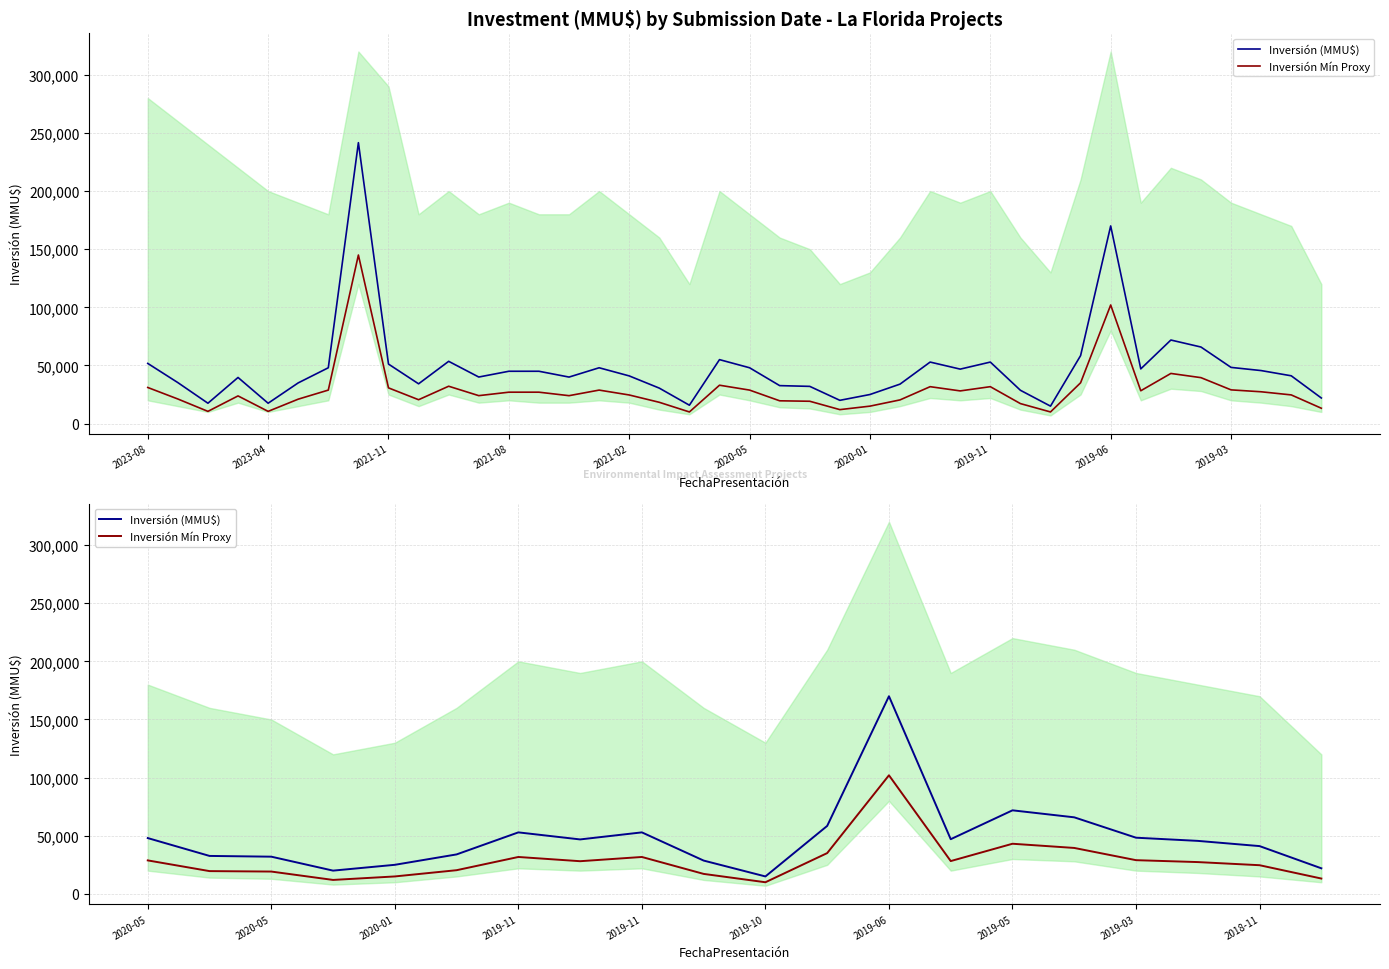

Reading left to right, what are all the values shown in this chart?

Inversión (MMU$): 48000.0	32645.0	32000.0	20000.0	25000.0	33944.0	52900.0	46838.0	52900.0	28644.0	15000.0	58457.0	170000.0	47036.0	71863.0	65844.0	48320.0	45588.0	41100.0	22000.0
Inversión Mín Proxy: 28800.0	19587.0	19200.0	12000.0	15000.0	20366.4	31740.0	28102.8	31740.0	17186.4	10000.0	35074.2	102000.0	28221.6	43117.8	39506.4	28992.0	27352.8	24660.0	13200.0